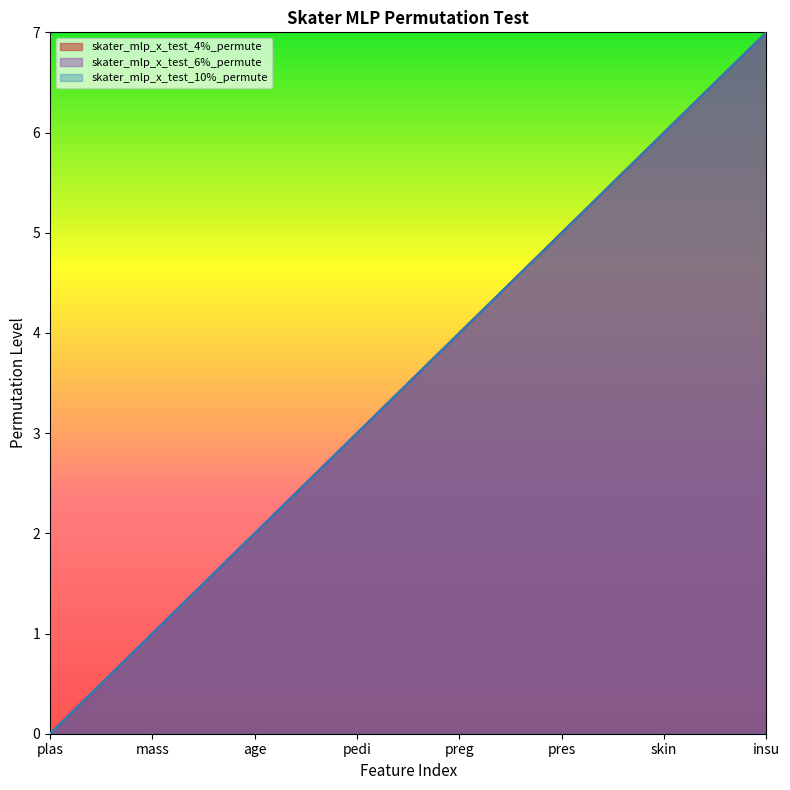

Which series has the largest range (max minus min)?

skater_mlp_x_test_4%_permute